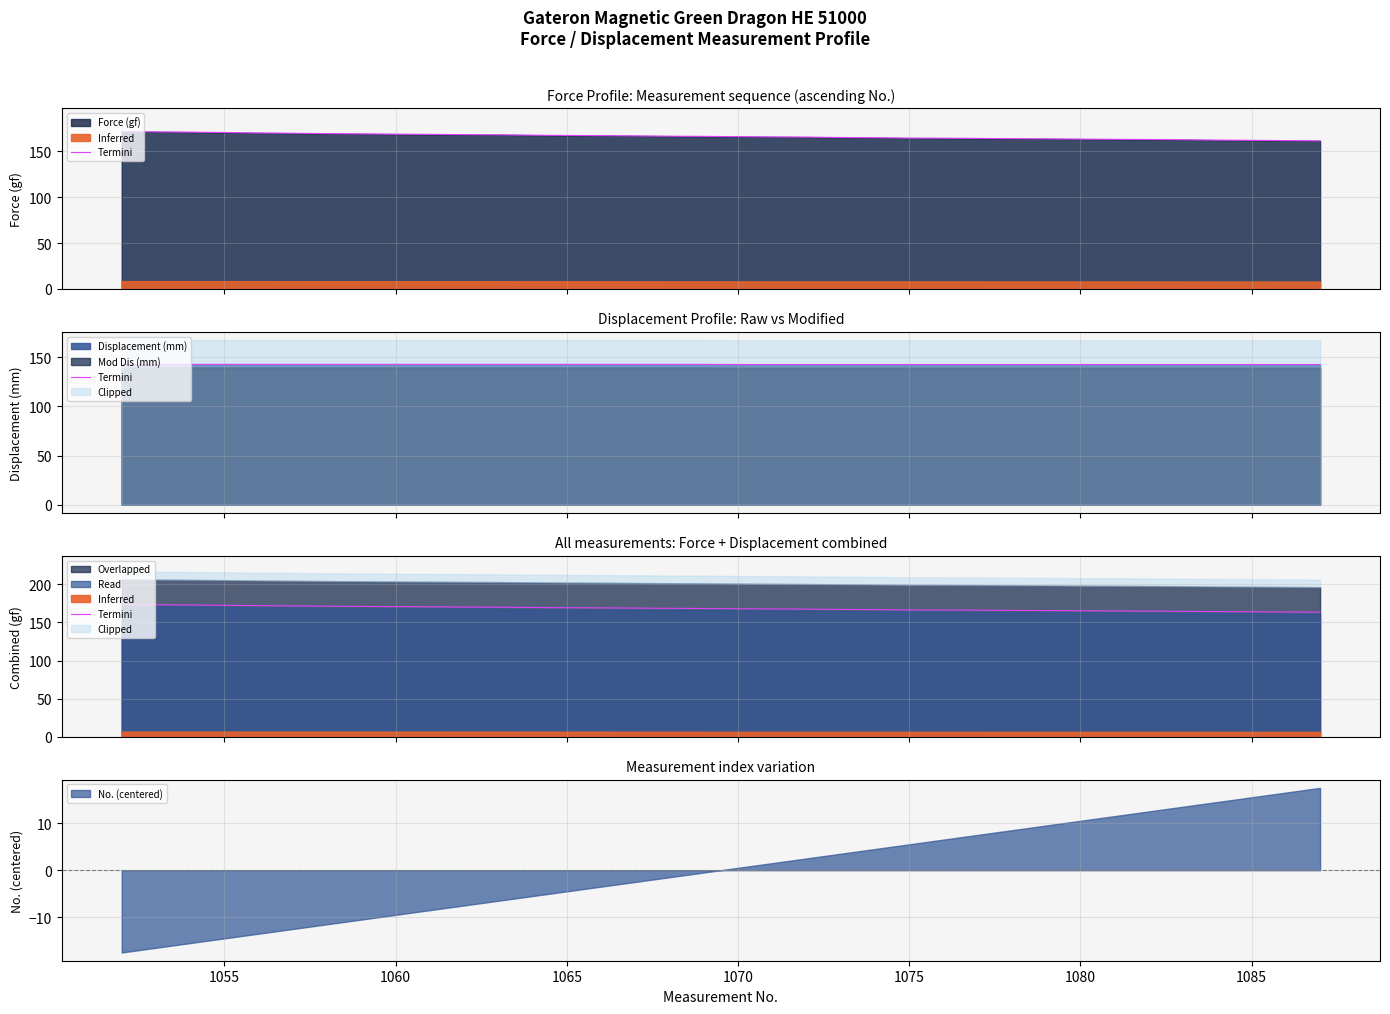

What is the highest value of the No. (centered) series?

17.5